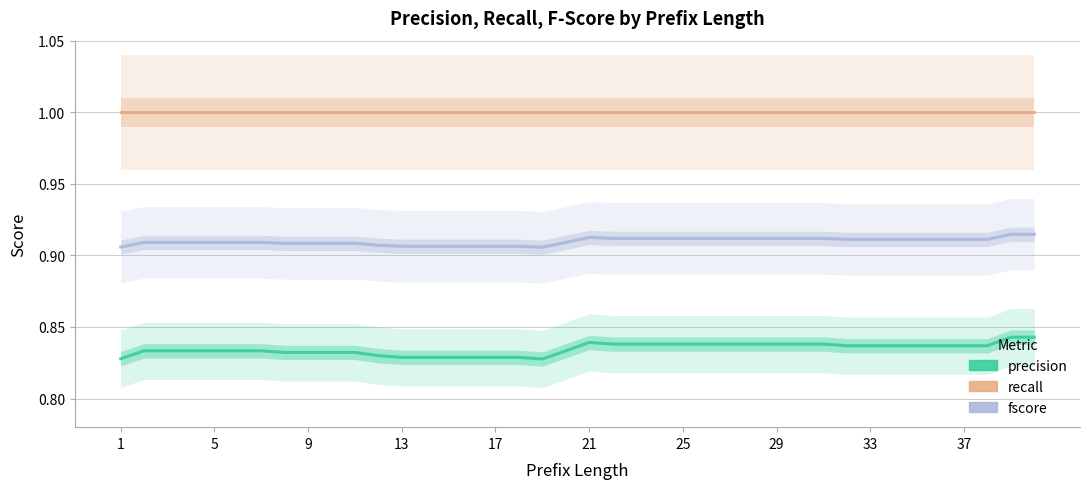

The value of fscore at 37 is 0.9. True or false?

True